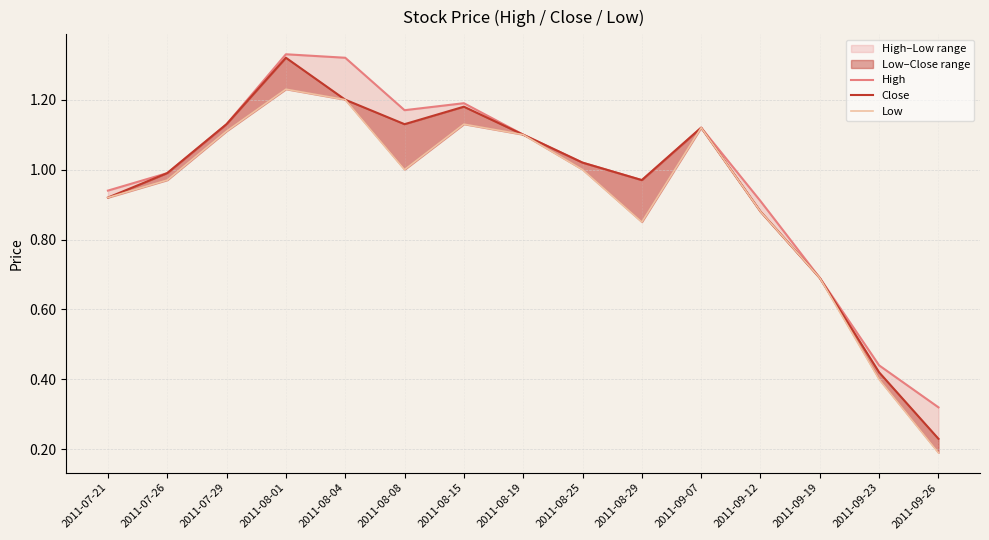

True or false: Low and Close intersect in this chart.

False